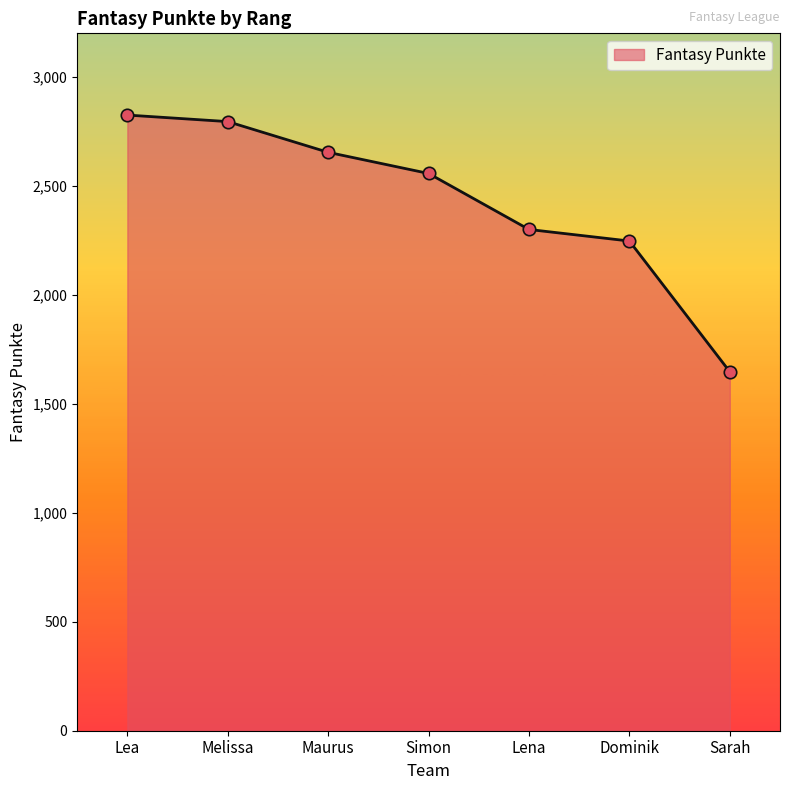

What is the change in value from Maurus to Lena?

-354